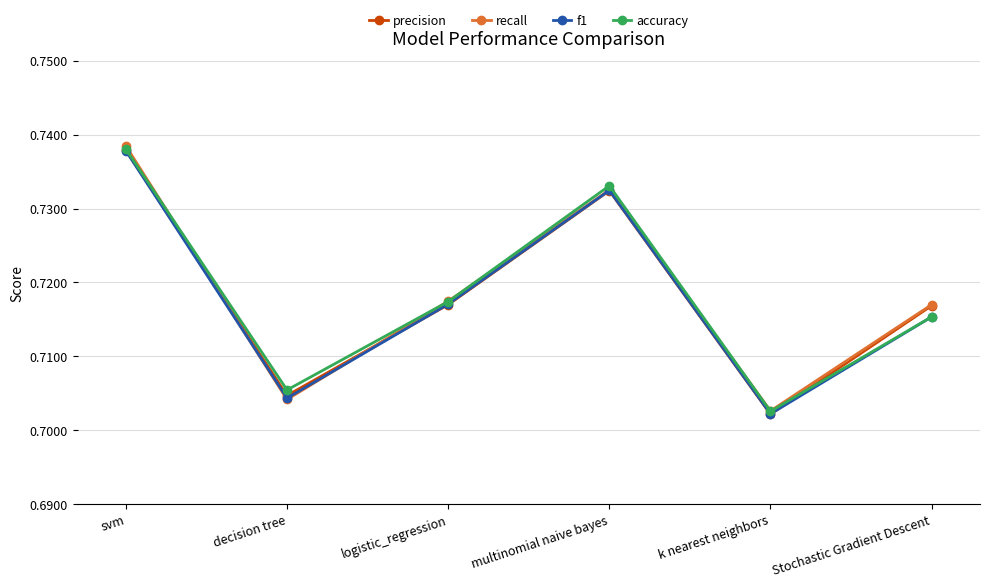

Which series has the largest range (max minus min)?

recall